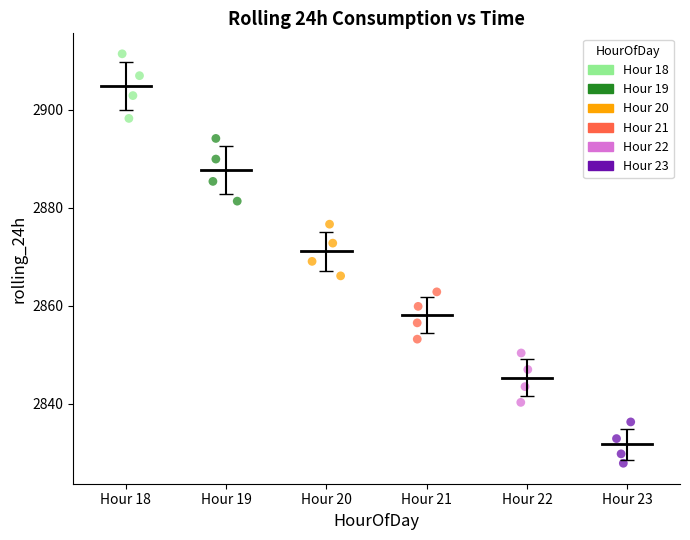

Which series contains the lowest Y value?

Hour 23